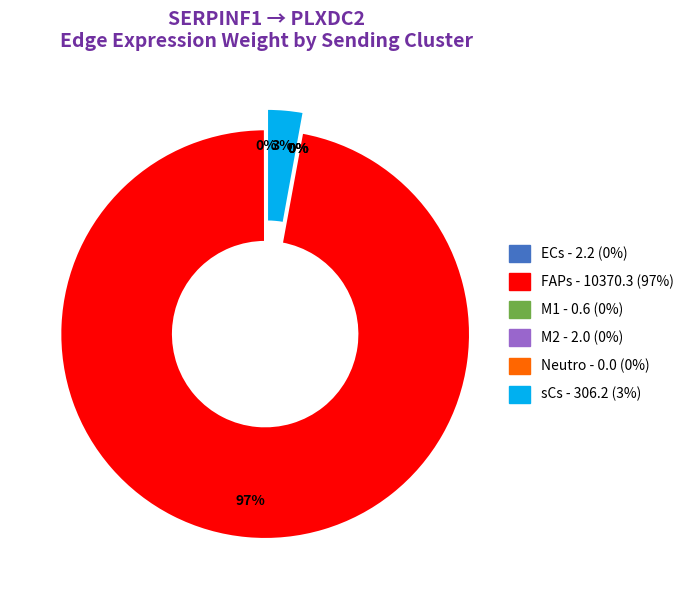

Rank the categories by value from lowest to highest.

Neutro, M1, M2, ECs, sCs, FAPs